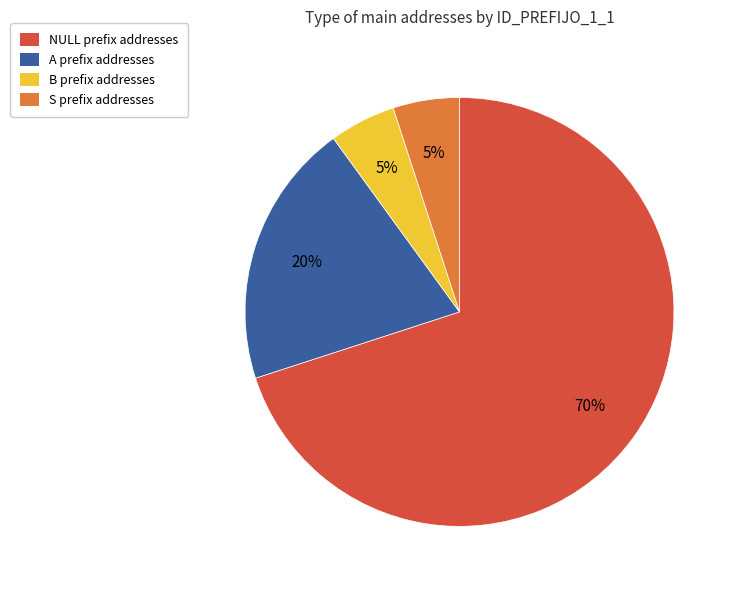

Which has a higher value, B or NULL?

NULL